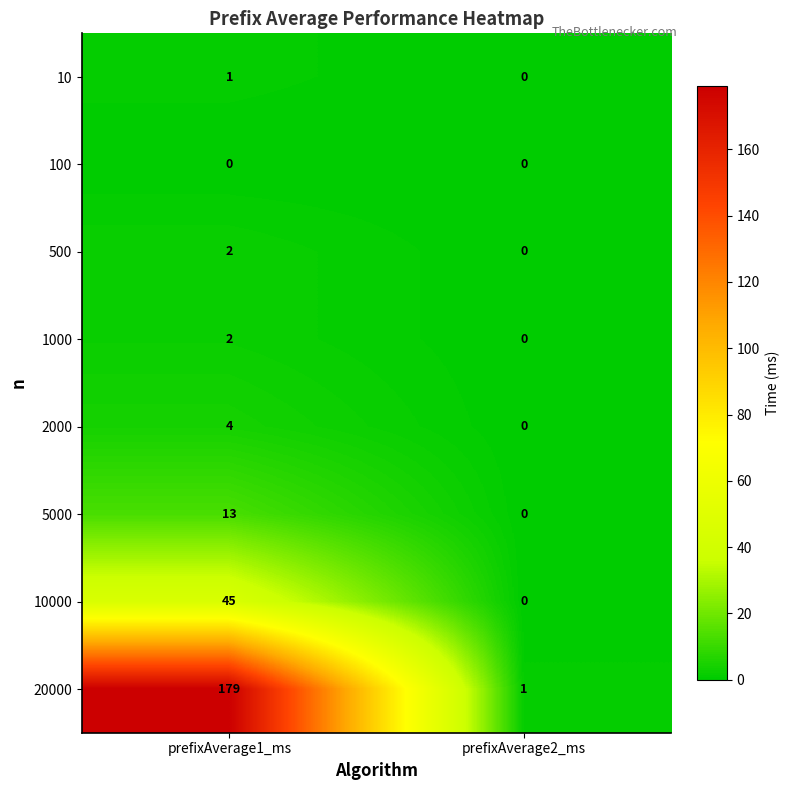

What is the sum of the 5000 values at prefixAverage2_ms and prefixAverage1_ms?

13